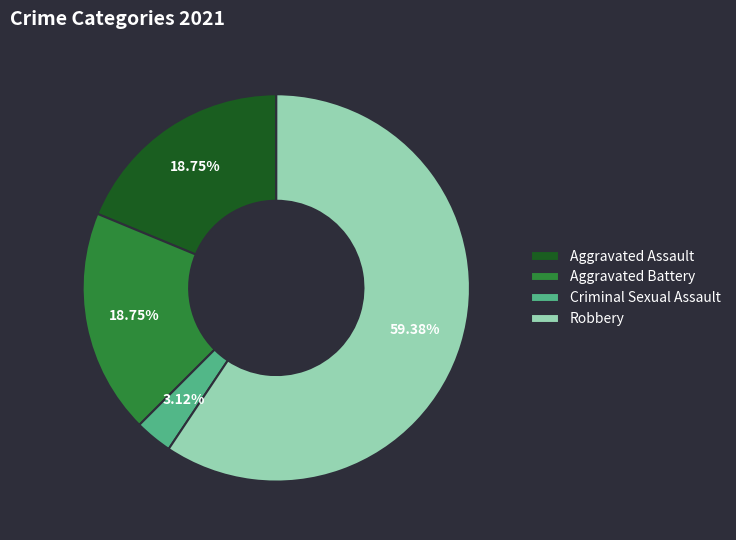

Does Aggravated Assault account for over 50% of the chart?

No